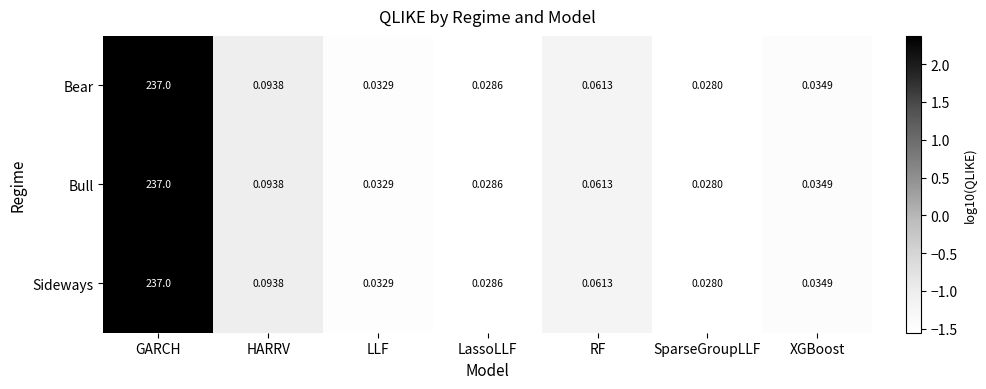

At which category is the sum across all series the highest?

GARCH